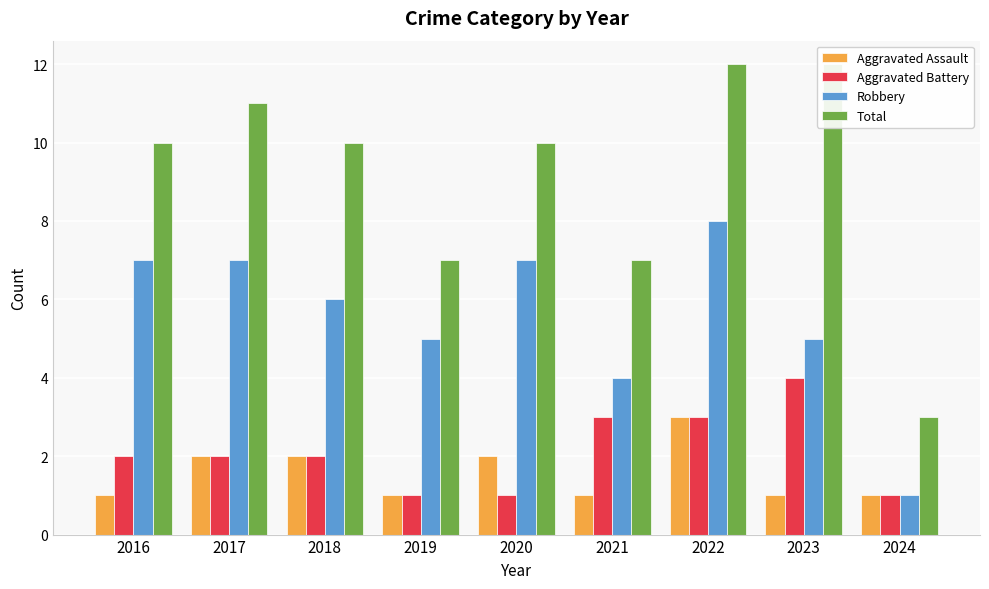

Reading left to right, transcribe all the data shown in this chart.

Aggravated Assault: 1	2	2	1	2	1	3	1	1
Aggravated Battery: 2	2	2	1	1	3	3	4	1
Robbery: 7	7	6	5	7	4	8	5	1
Total: 10	11	10	7	10	7	12	12	3